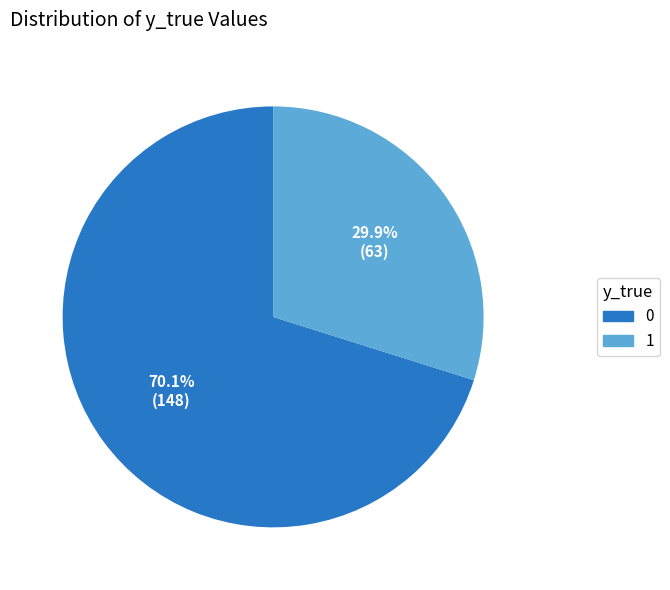

To the nearest percent, what is the combined percentage of 1 and 0?

100%